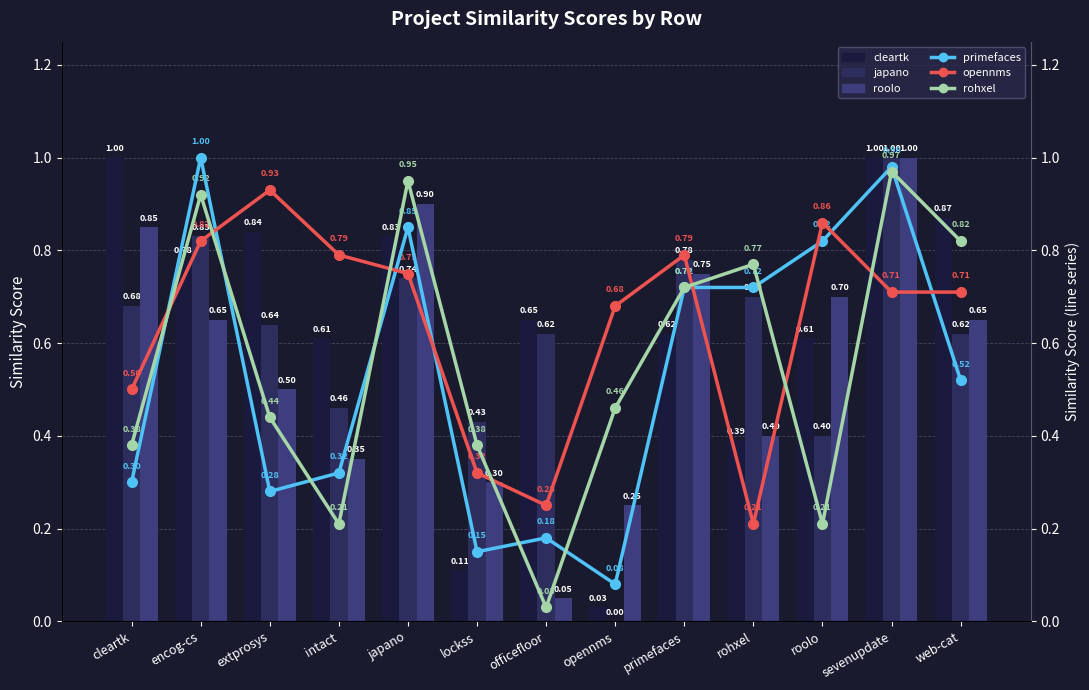

Which series has the largest range (max minus min)?

japano.csv